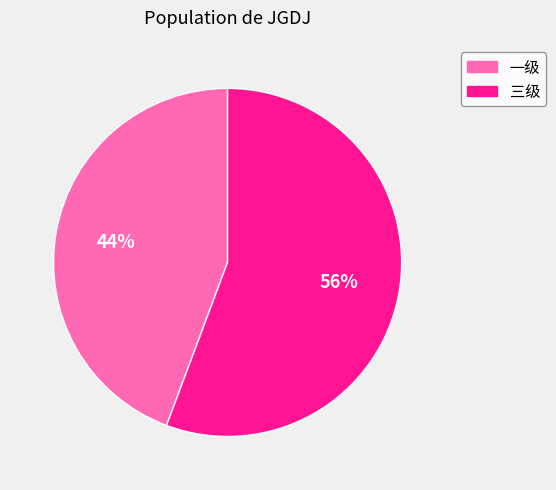

To the nearest percent, what portion does 三级 represent?

56%